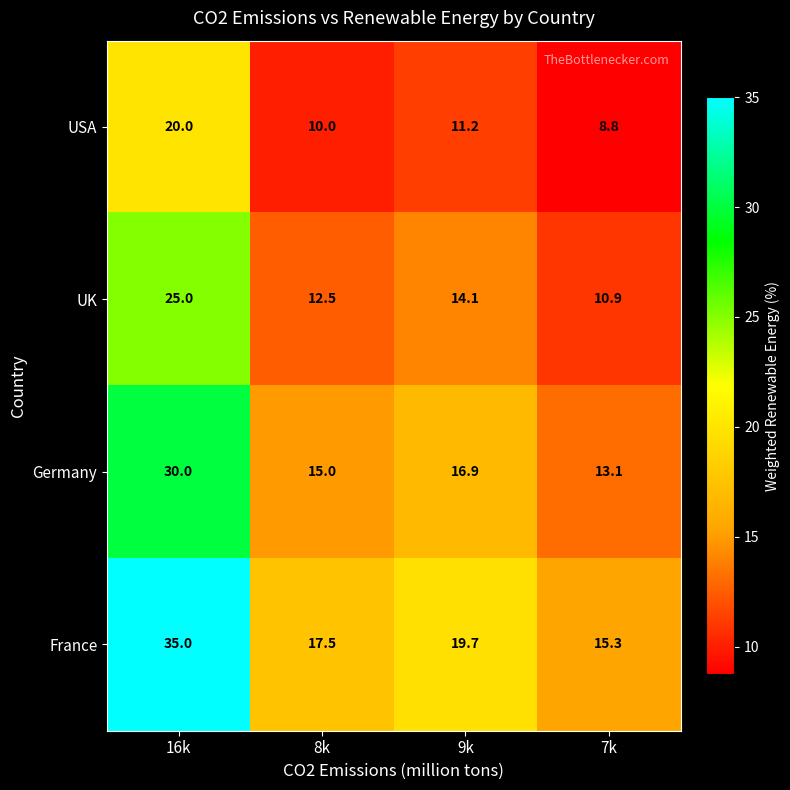

Which series has the widest spread of values?

France